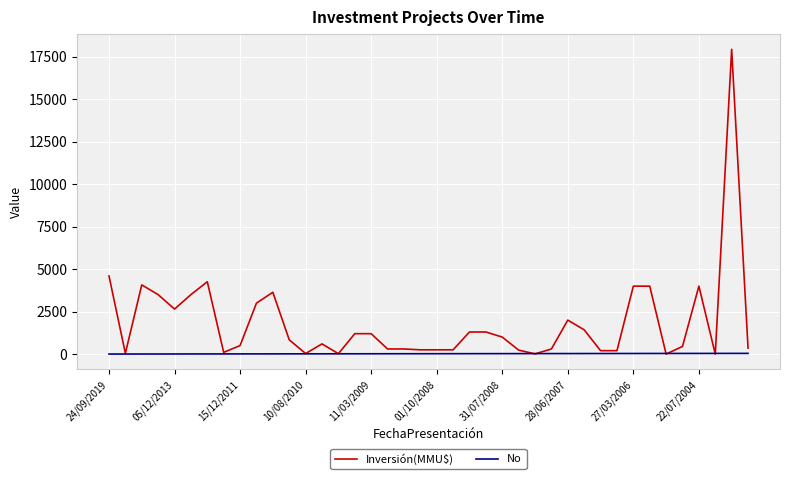

Which series has the widest spread of values?

Inversión(MMU$)